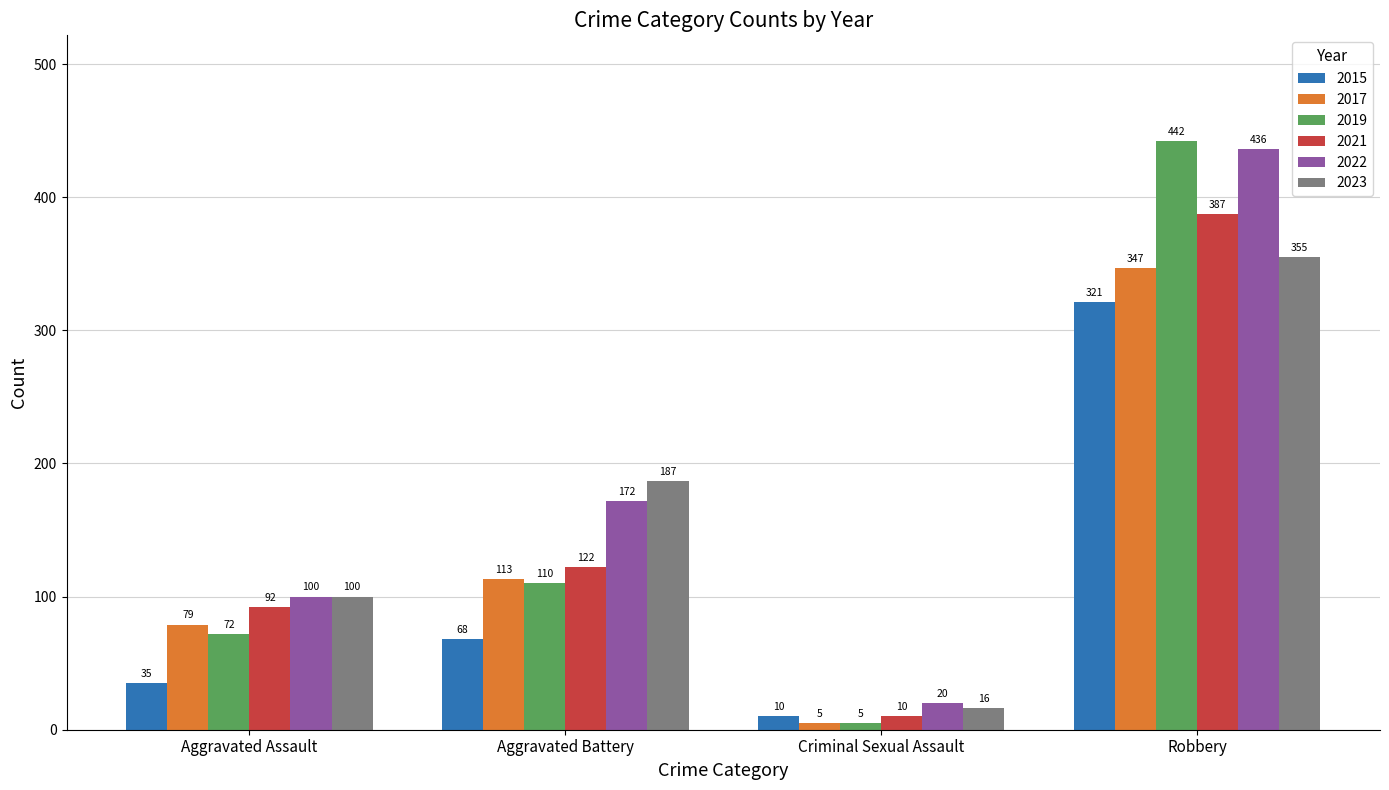

What value does the 2023 series have at Aggravated Assault, to the nearest 50?

100